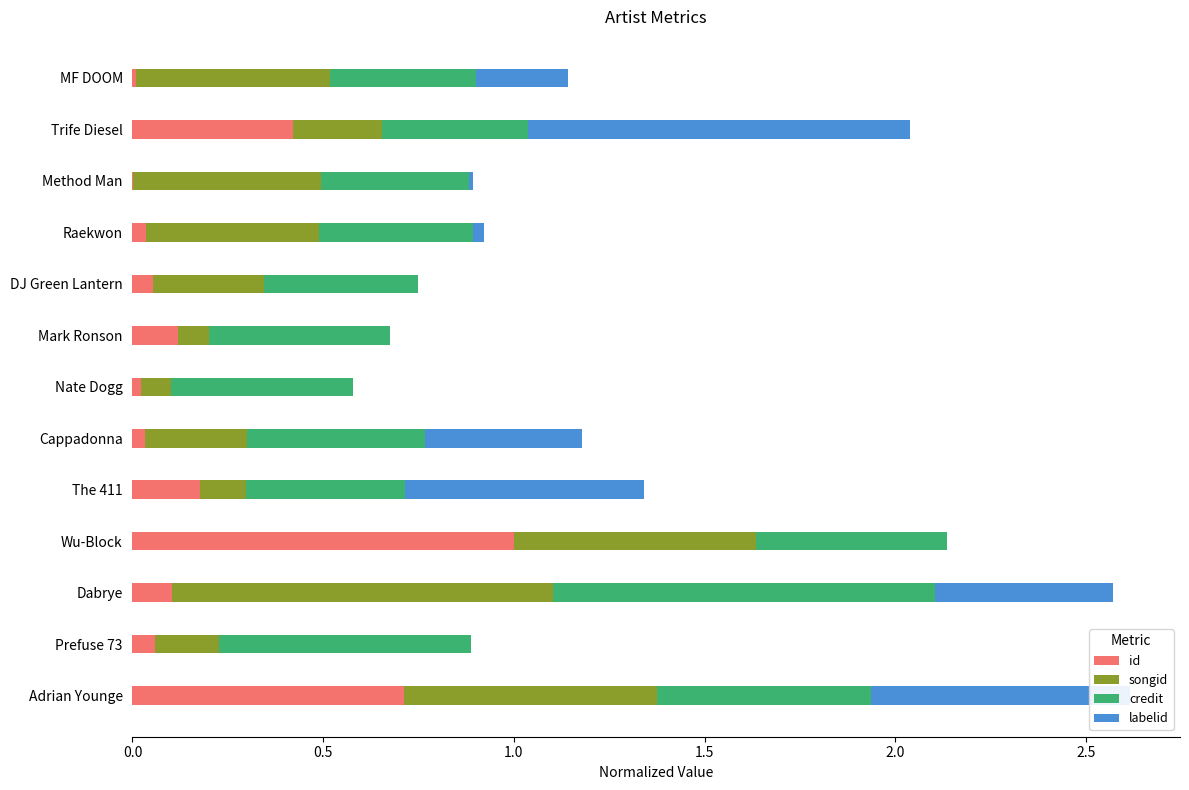

The id series shows 0.4 at Trife Diesel. True or false?

True